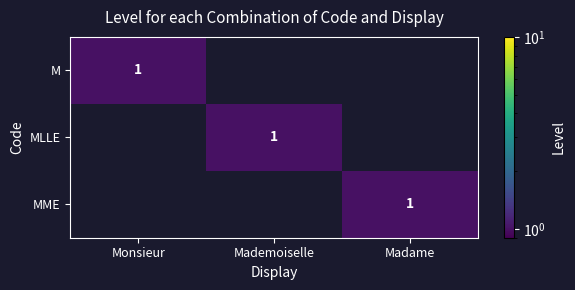

True or false: M has a value of 0 at Monsieur.

False